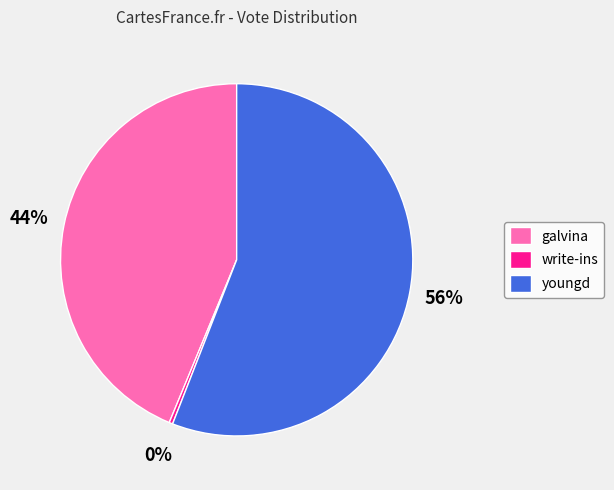

How many slices are in this pie chart?

3